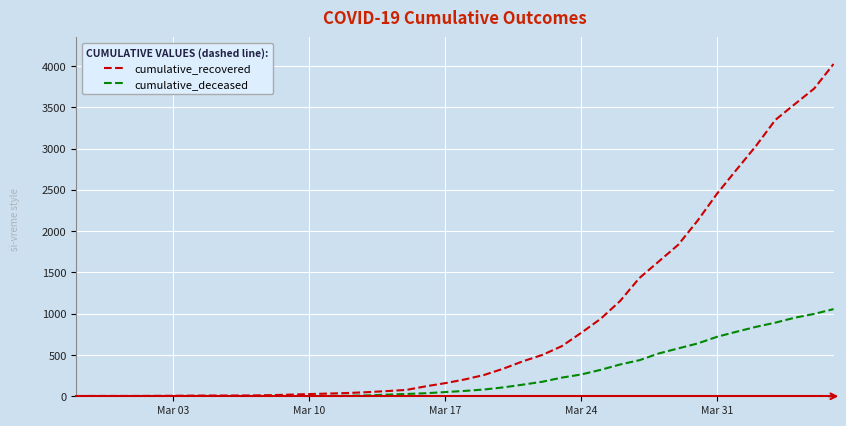

What is the maximum value for cumulative_deceased?

1056